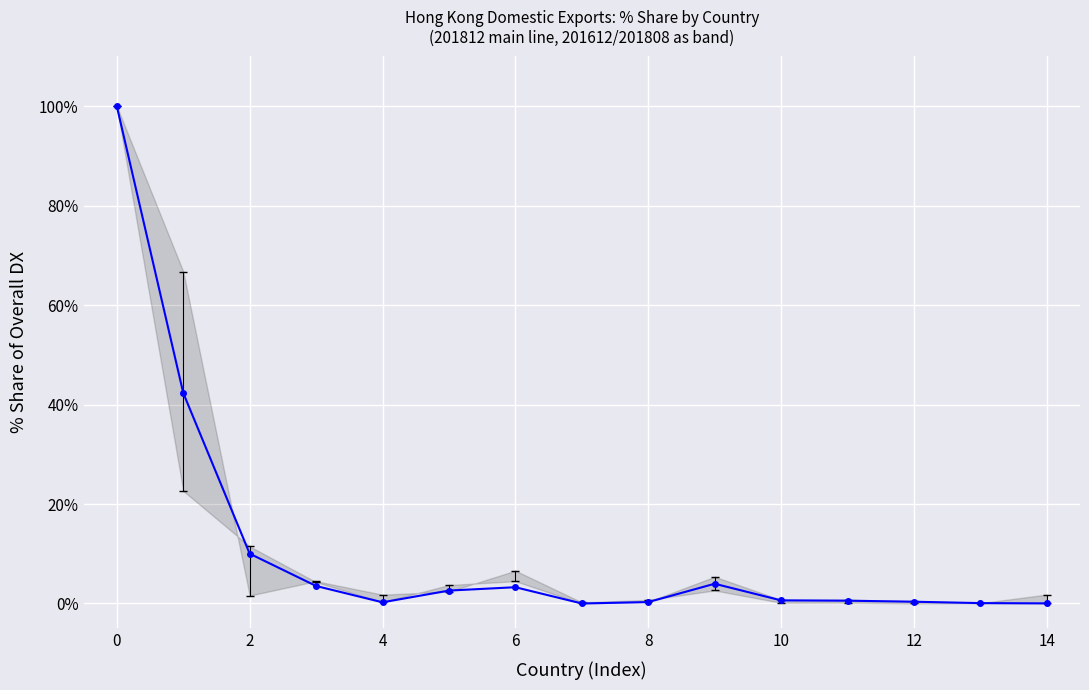

What is the average value?

11.2